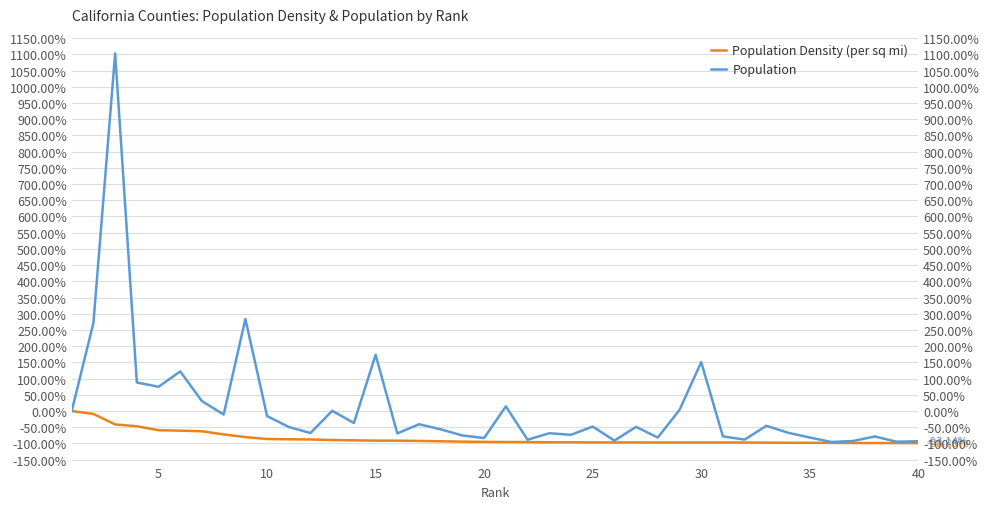

True or false: Population Density (per sq mi) and Population cross at least once.

False